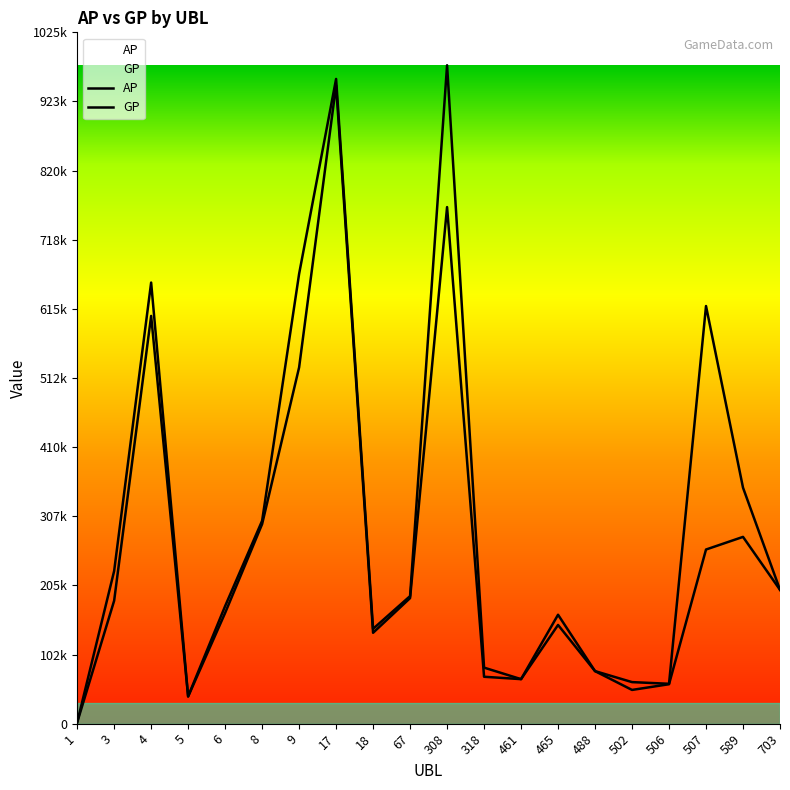

List the series in order of their overall mean, highest first.

GP, AP